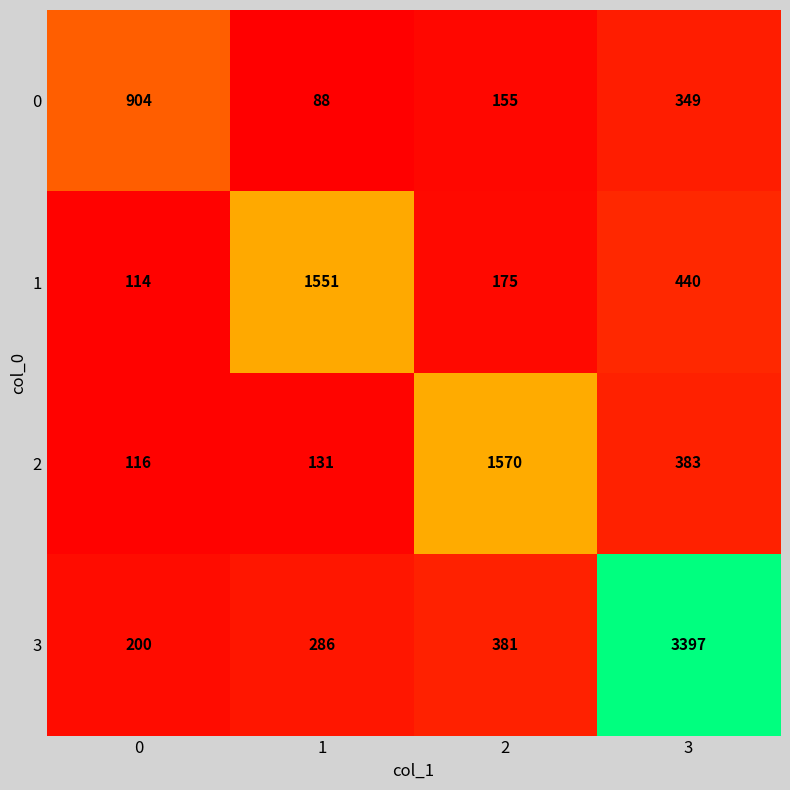

Is it true that 0 equals 155 at 2?

True